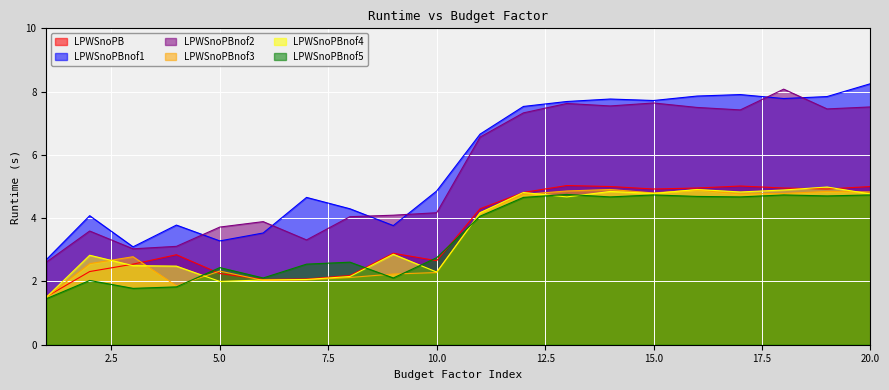

True or false: LPWSnoPBnof1 and LPWSnoPBnof4 cross at least once.

False